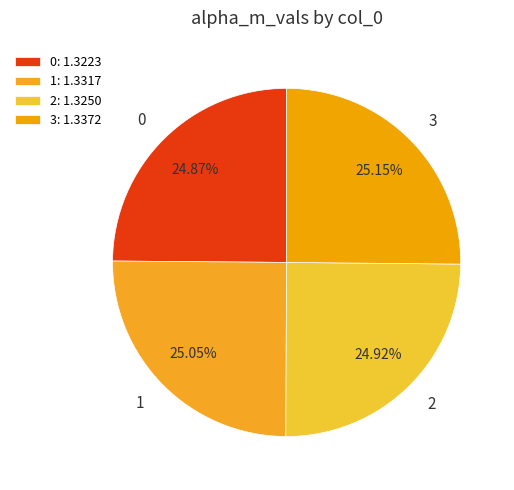

True or false: 2 accounts for 39% of the total.

False